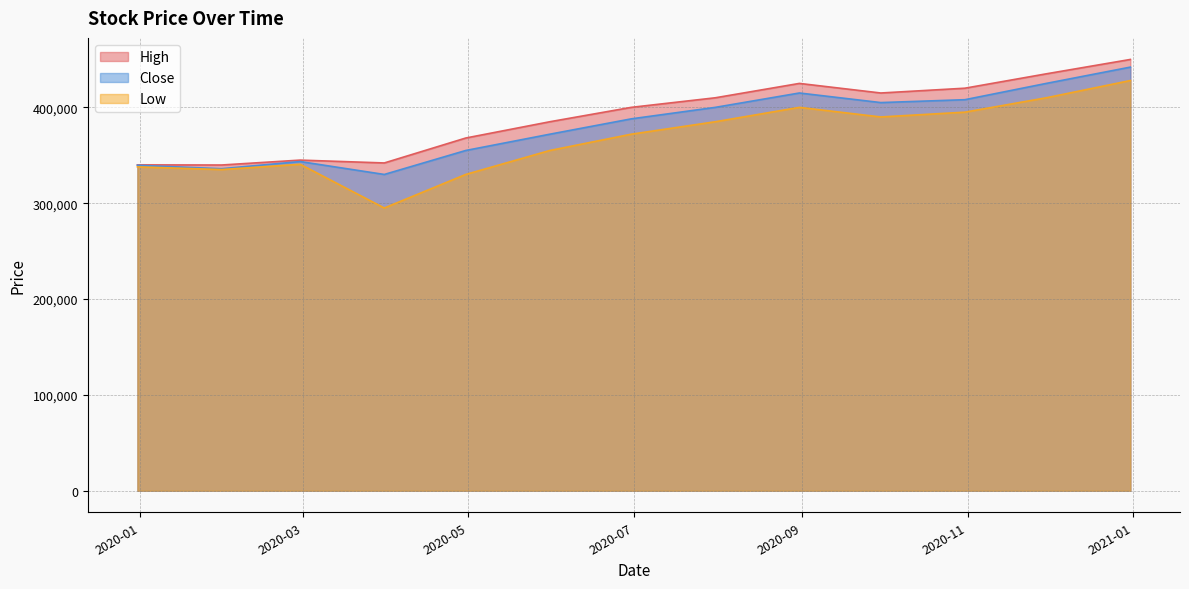

Which category has the lowest value across all series?

2020-03-31